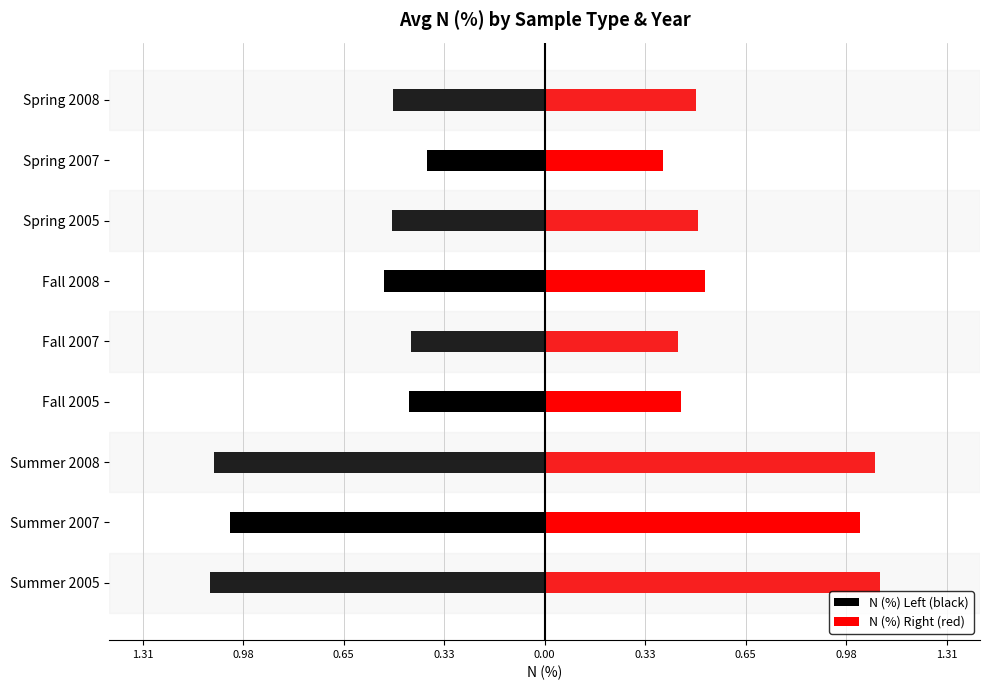

Does the chart contain any negative values?

Yes